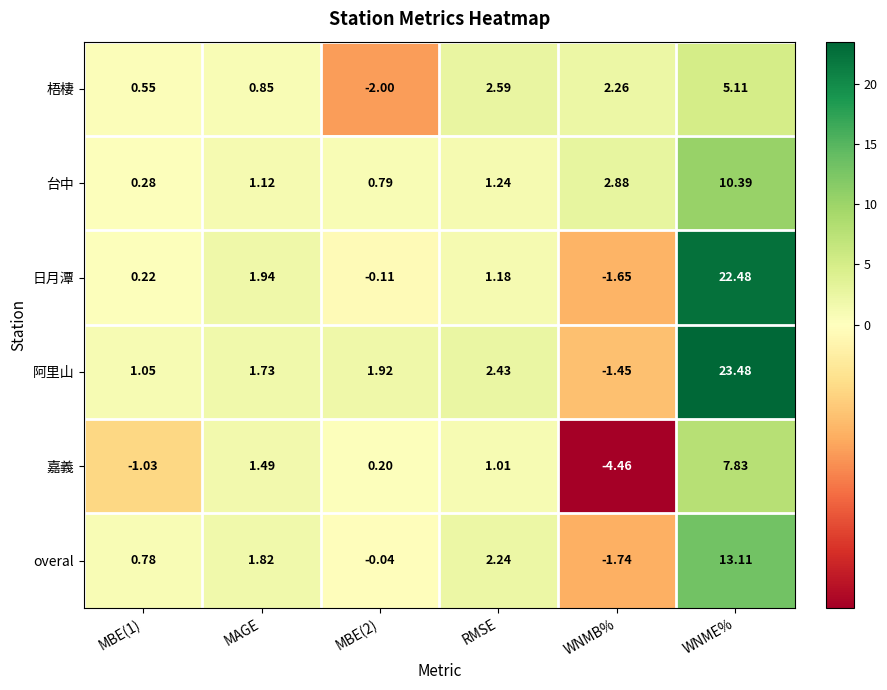

Rank the series by their maximum value, from highest to lowest.

阿里山, 日月潭, overal, 台中, 嘉義, 梧棲